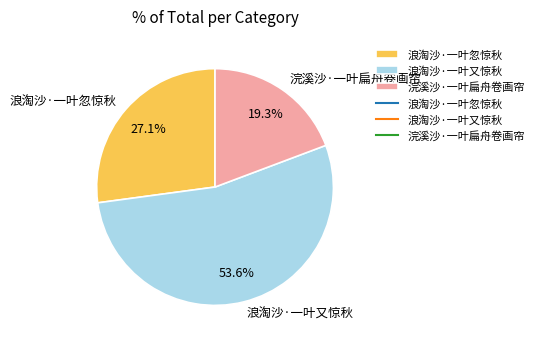

To the nearest percent, what percentage of the pie is 浪淘沙·一叶忽惊秋?

27%